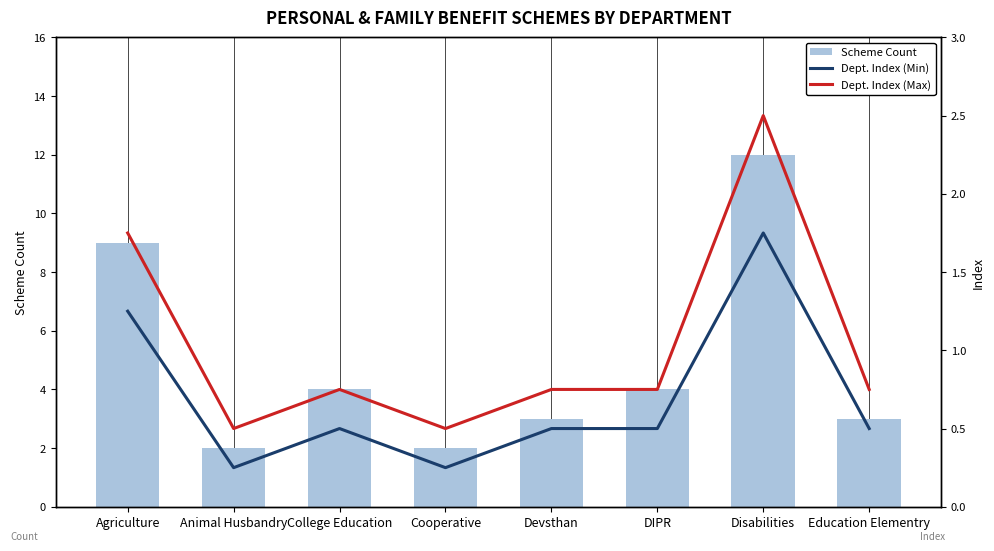

The value of Scheme Count at Education Elementry is 3.0. True or false?

True